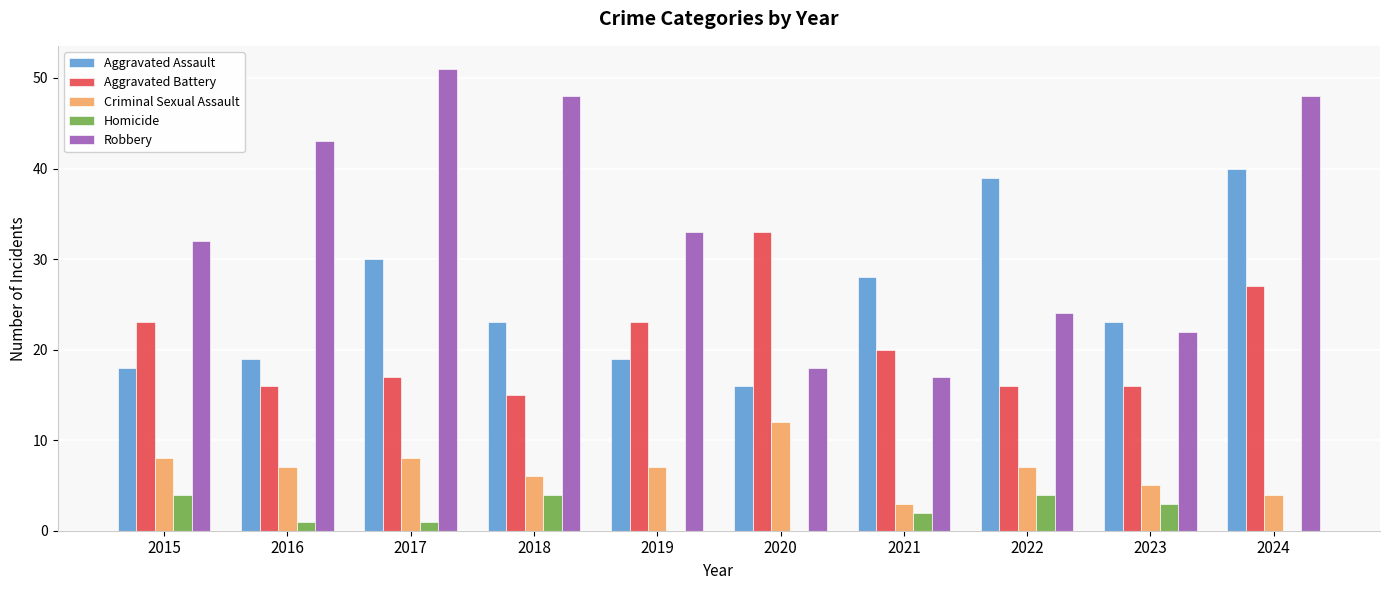

What is the average value of the Criminal Sexual Assault series?

7